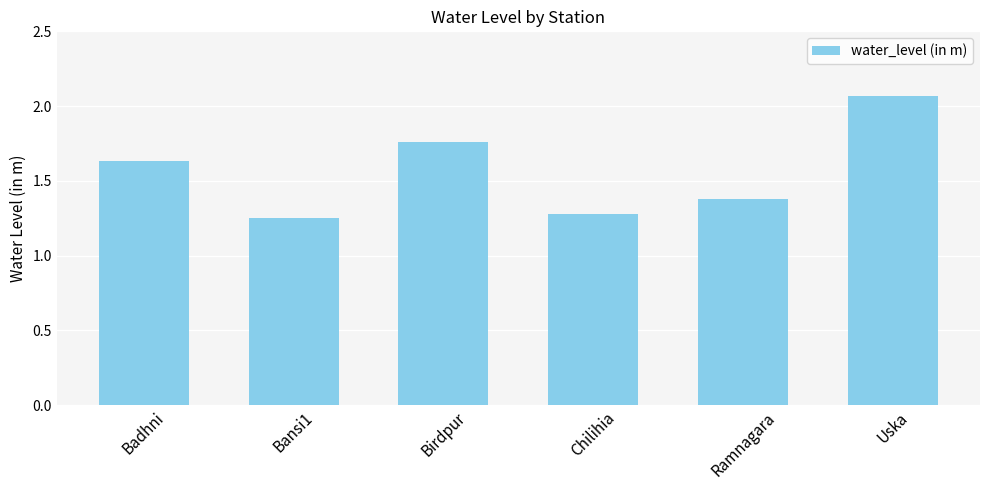

What is the label of the 4th bar from the left?

Chilihia